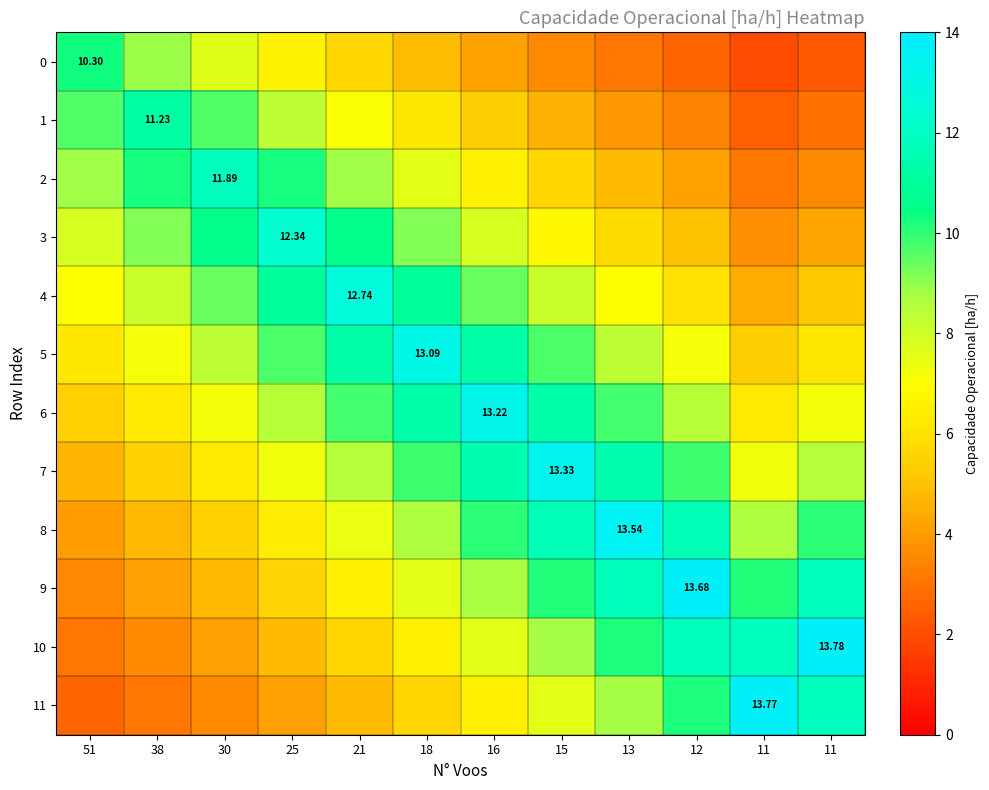

What is the average value of the 6 series?

8.7